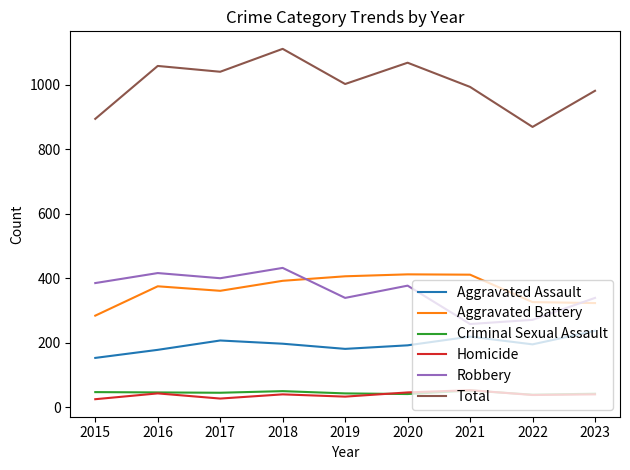

True or false: Total has more than 2 points higher than both neighbors.

True